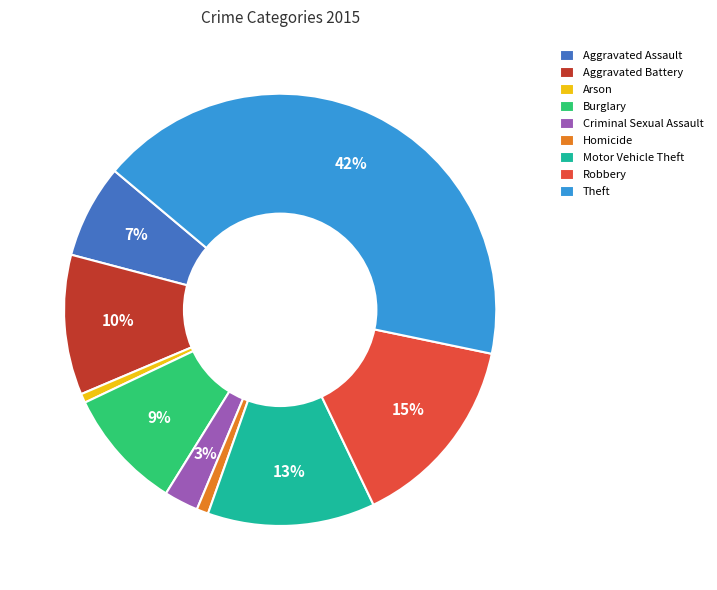

What percentage is the Arson slice, to the nearest percent?

1%